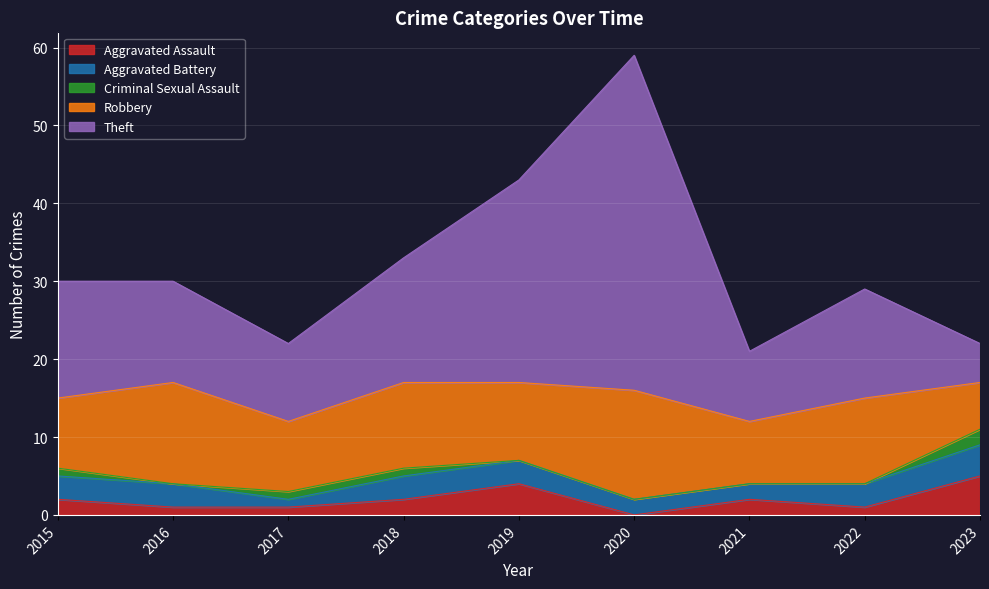

Which series has the widest spread of values?

Theft